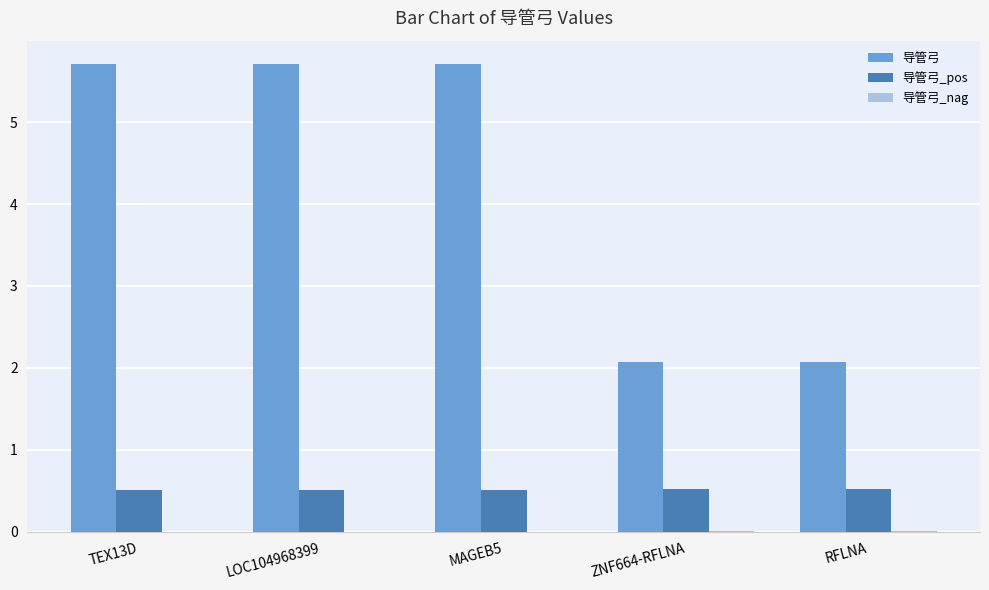

Is it true that 导管弓 equals 3.1 at MAGEB5?

False